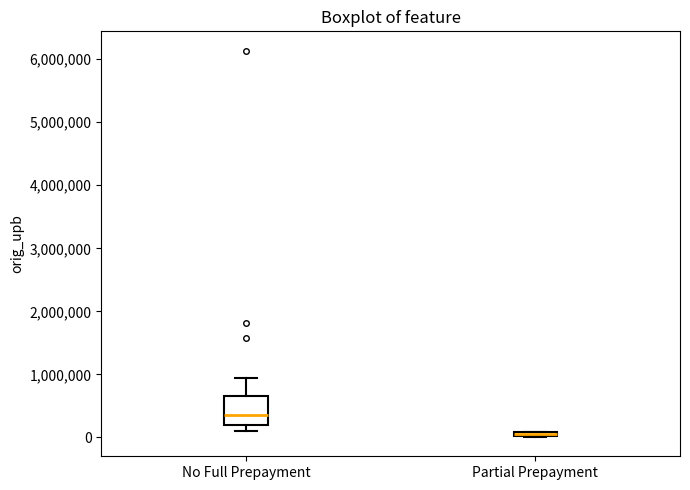

Where does the upper whisker of the box for No Full Prepayment end on the y-axis? The values are not printed on the chart, so give them approximately, as read against the axis.

900000